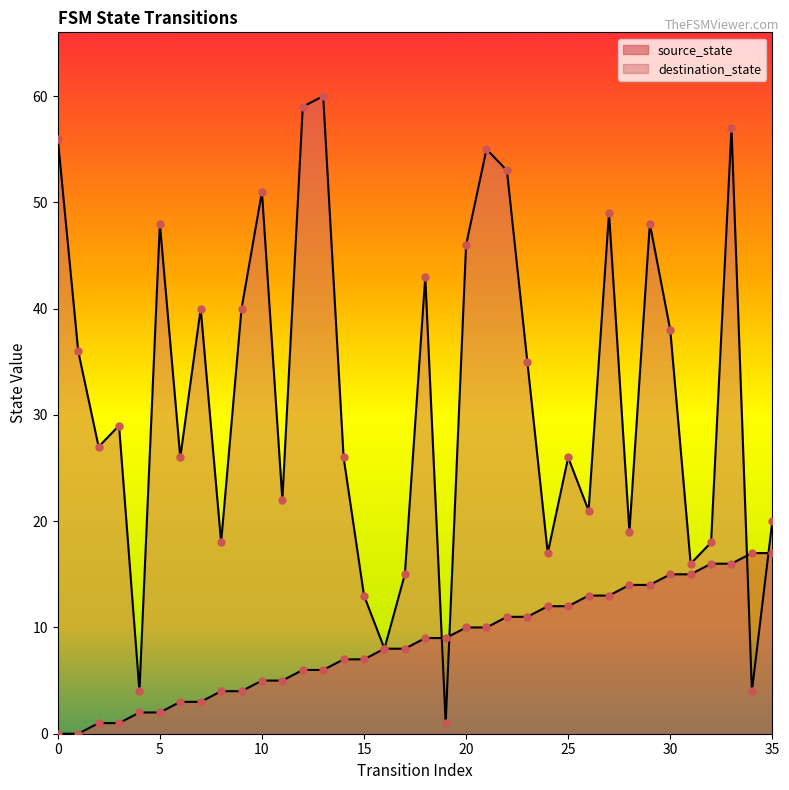

Which series has the widest spread of Y values?

destination_state